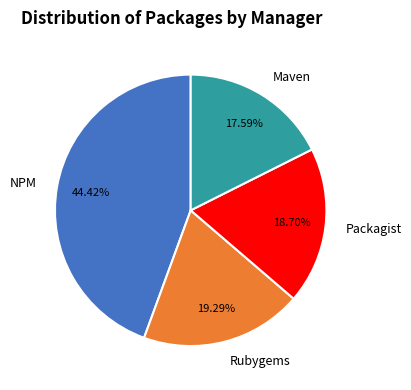

What percentage is NOT represented by Rubygems?

80.7%